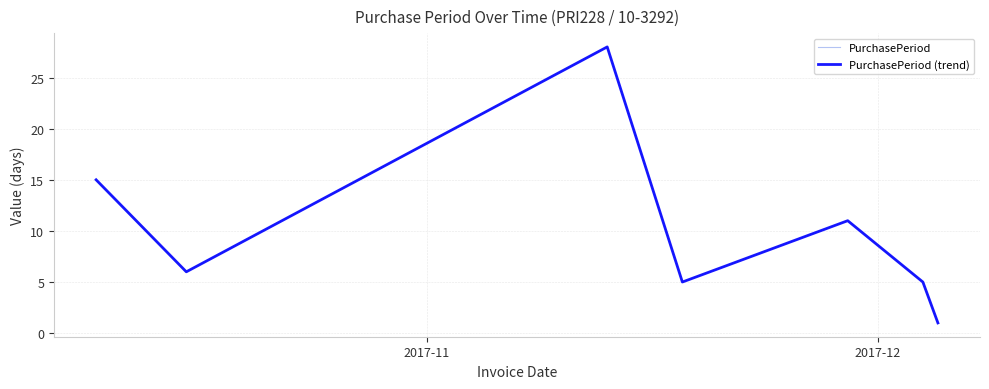

Does the chart have visible grid lines?

Yes